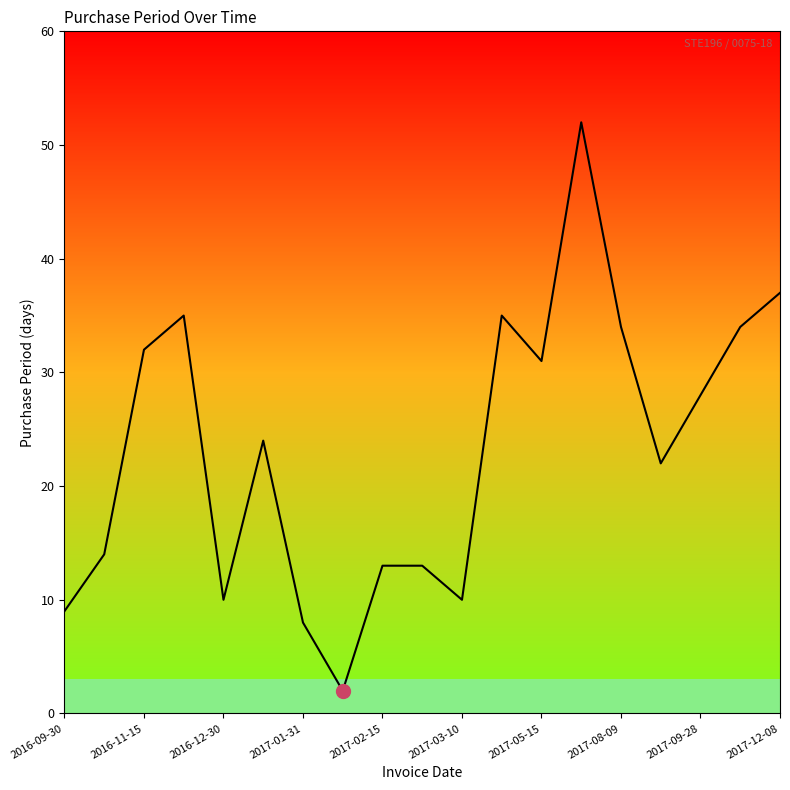

What is the greatest value displayed?

52